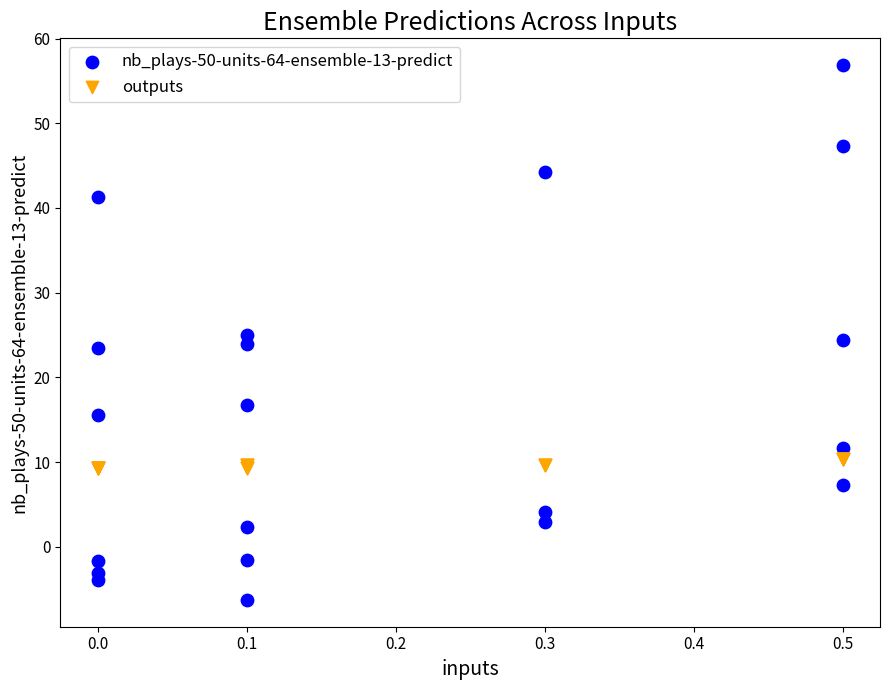

Which series reaches the minimum Y coordinate?

nb_plays-50-units-64-ensemble-13-predict